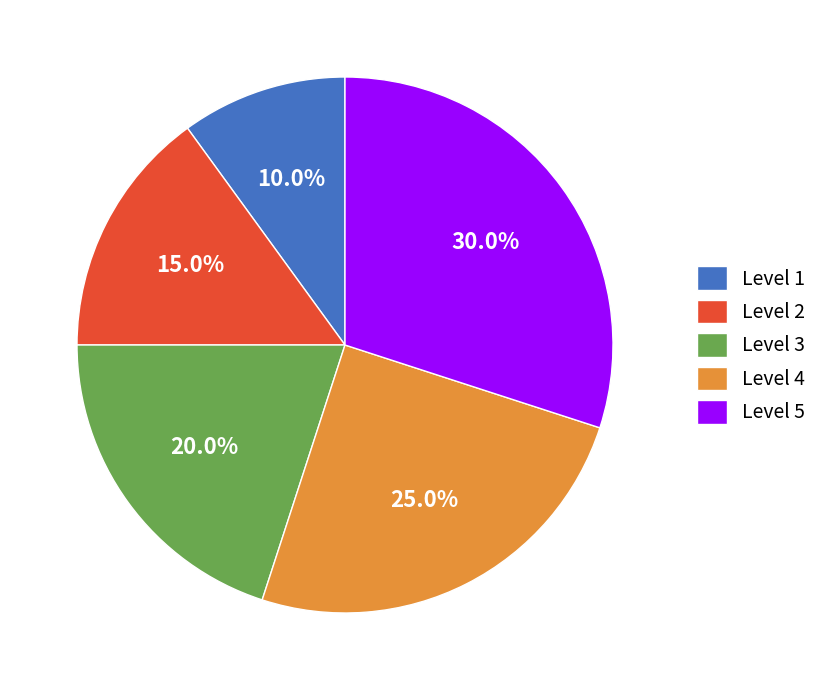

How many segments does this pie chart have?

5